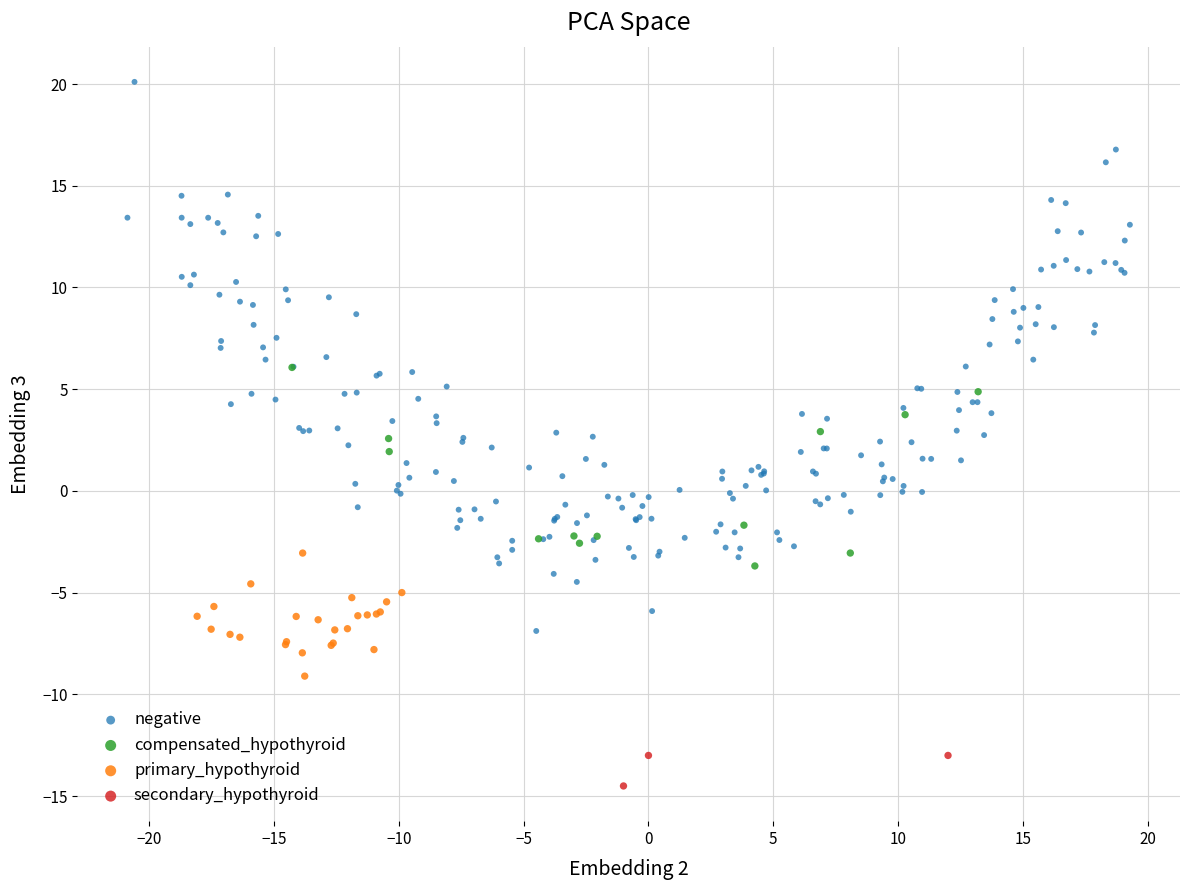

Which series has the widest spread of Y values?

negative